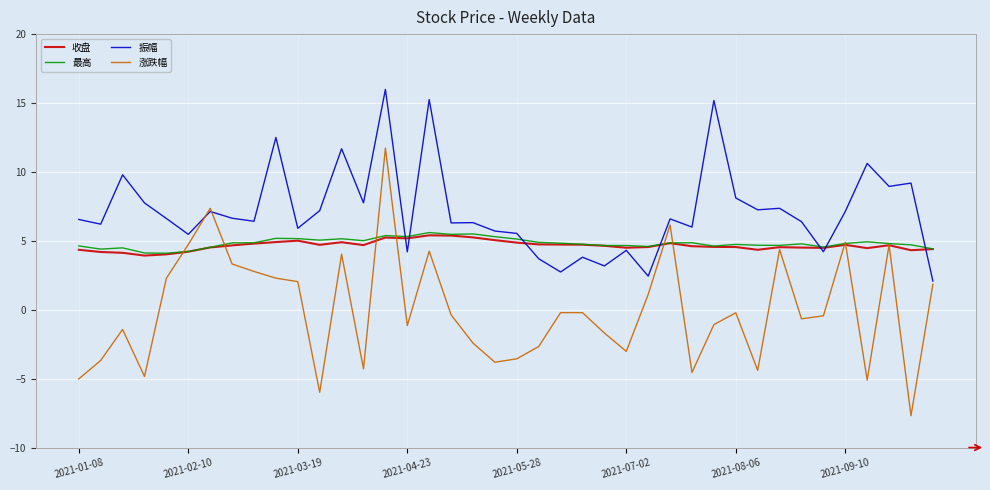

What is the lowest value of the 涨跌幅 series?

-7.7